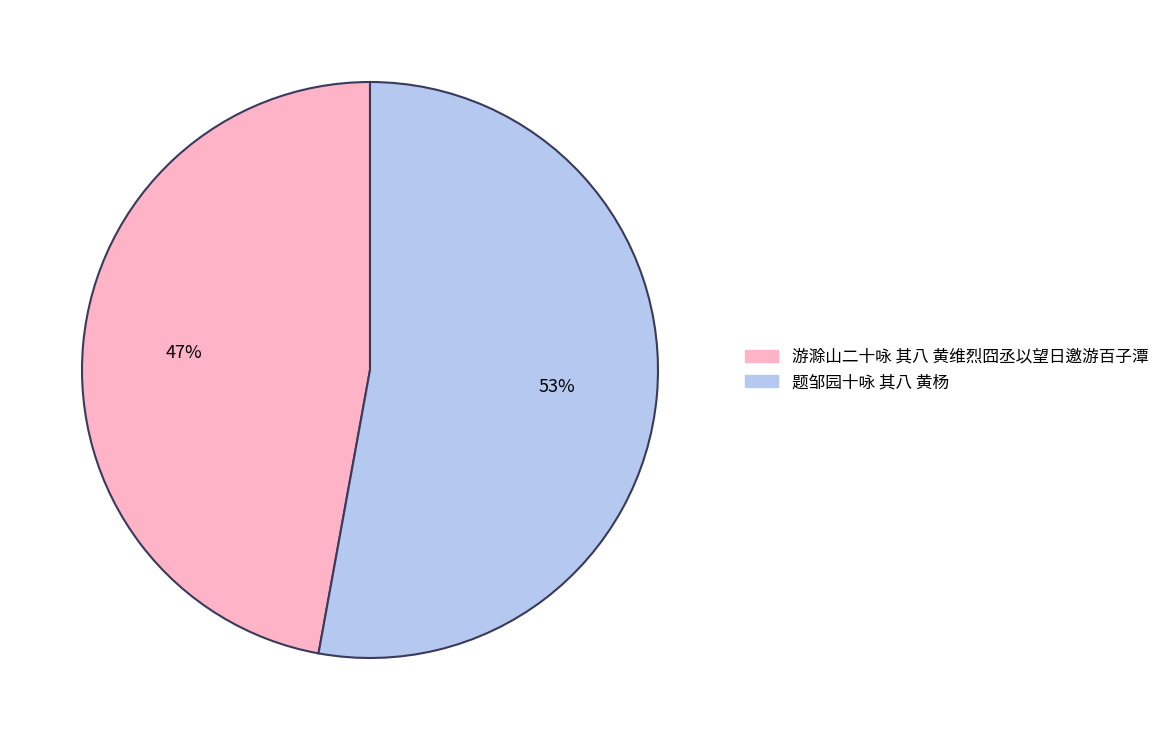

How many slices are in this pie chart?

2